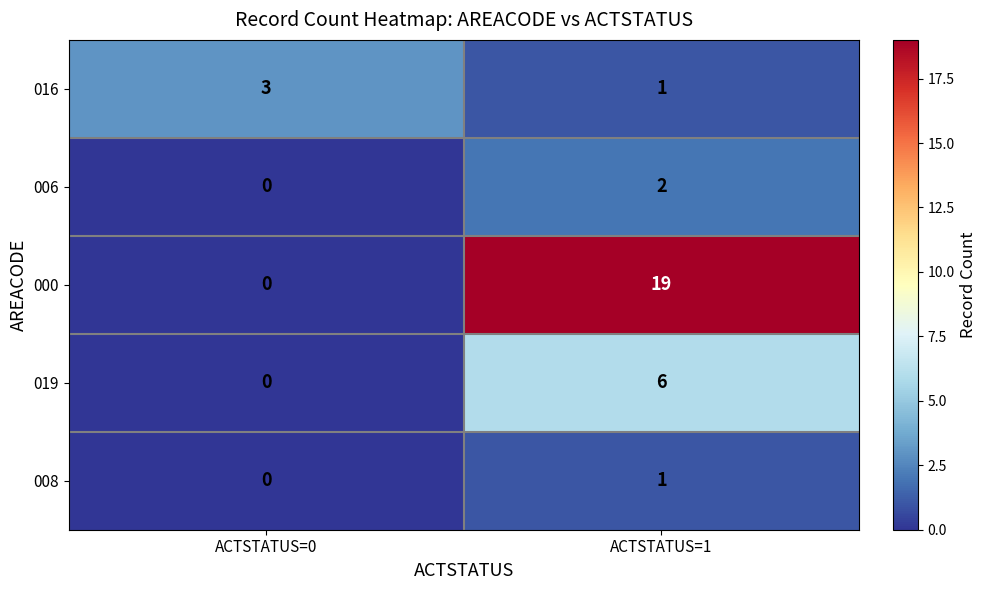

Rank the series by their maximum value, from highest to lowest.

000, 019, 016, 006, 008